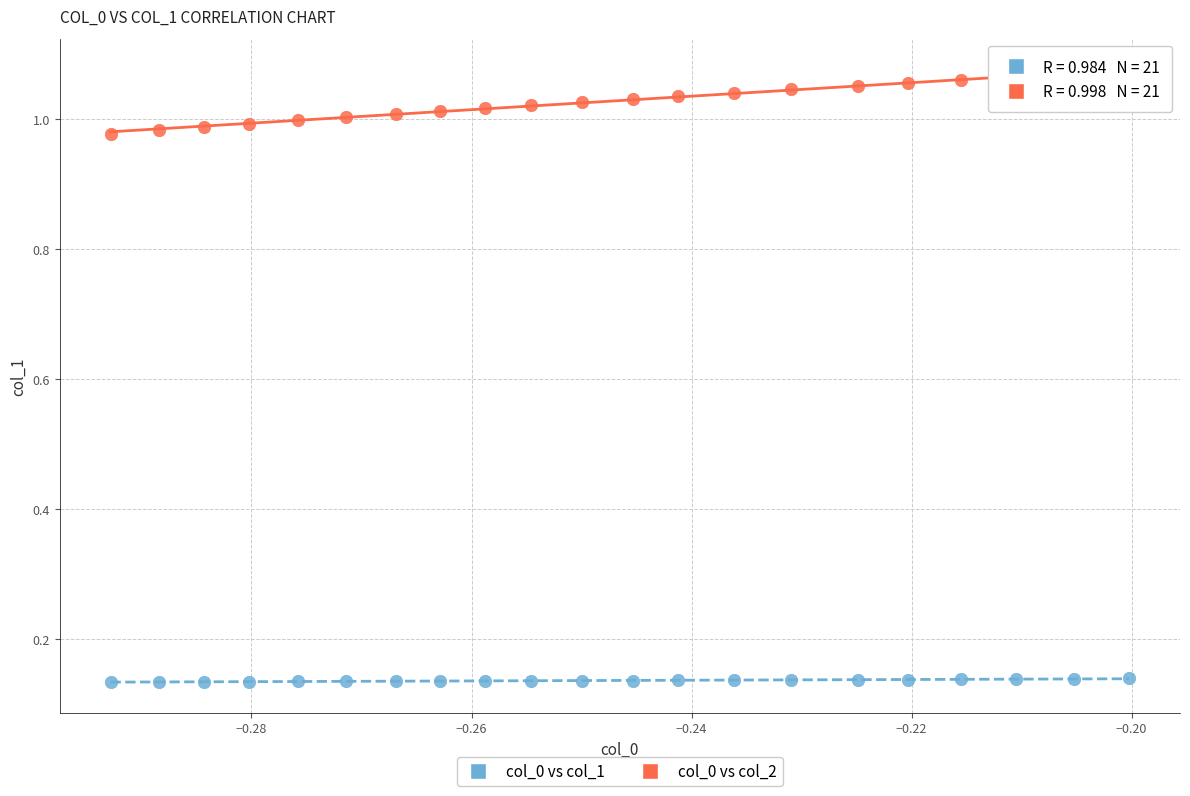

What are all the series names shown in the legend?

col_0 vs col_1, col_0 vs col_2